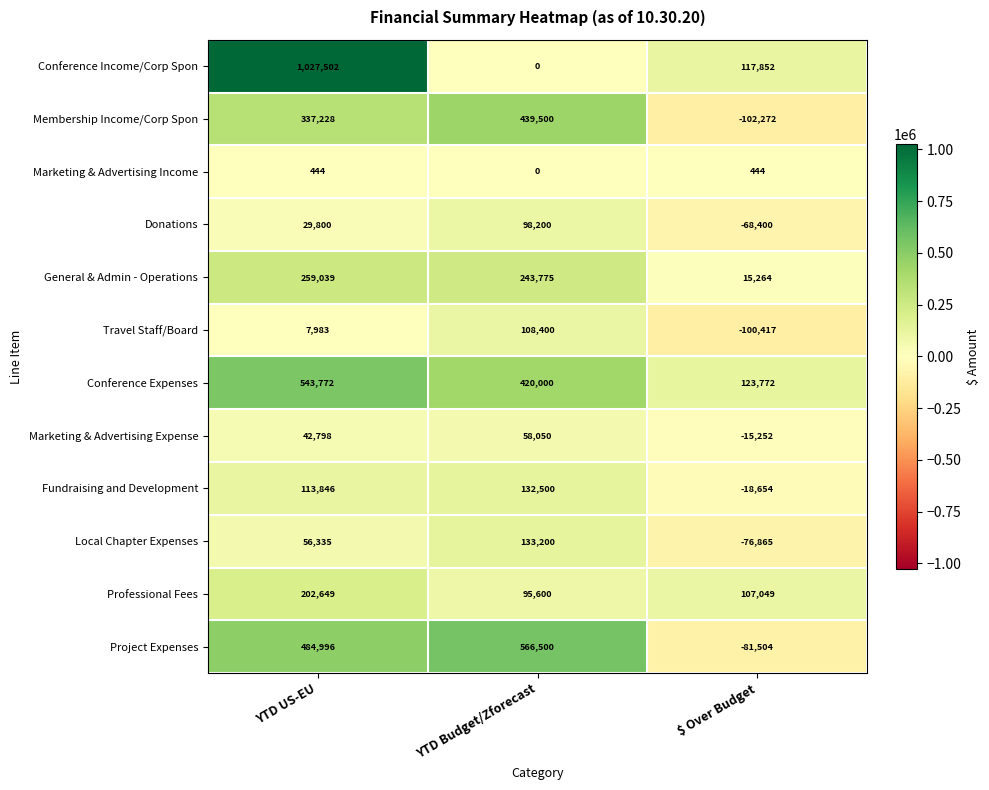

Which label corresponds to the smallest value in the chart?

$ Over Budget